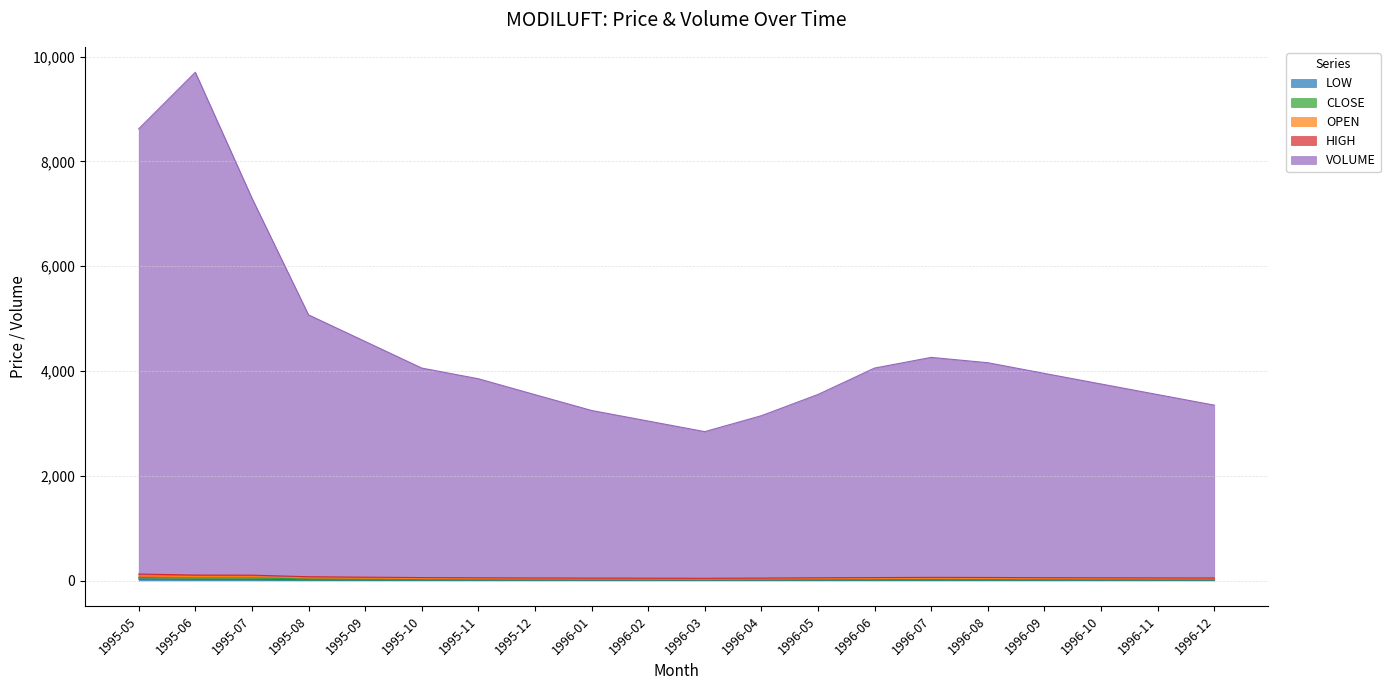

What is the maximum value for VOLUME?

9703.9